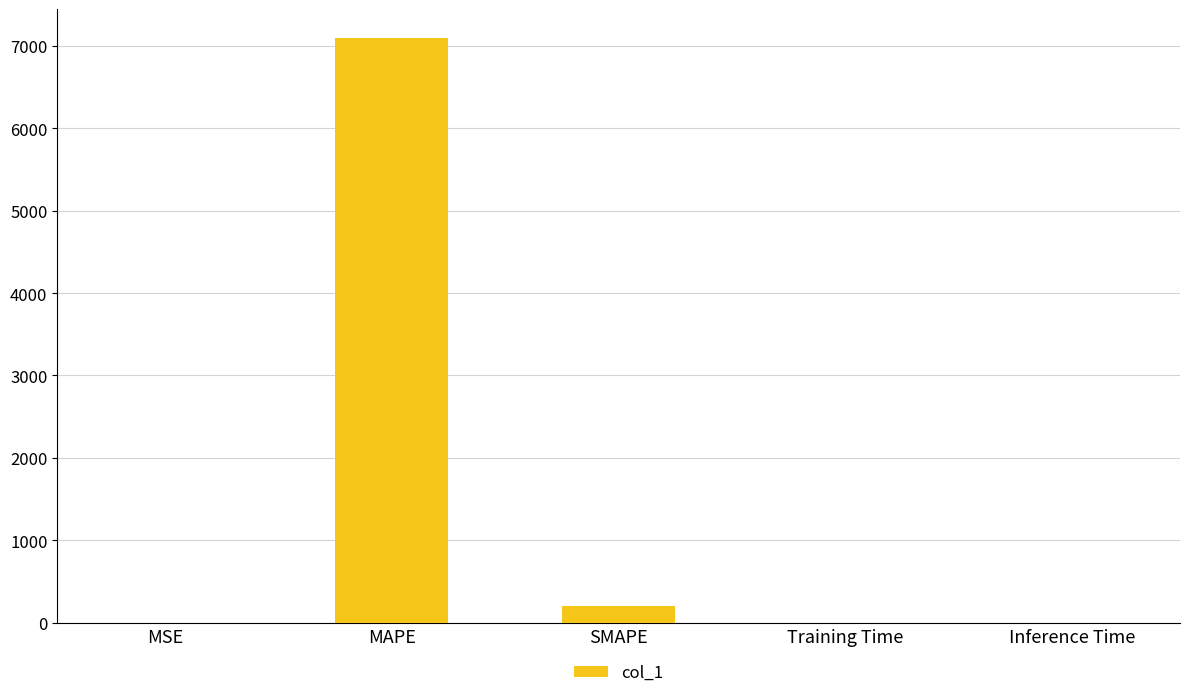

How many series are shown in this chart?

1